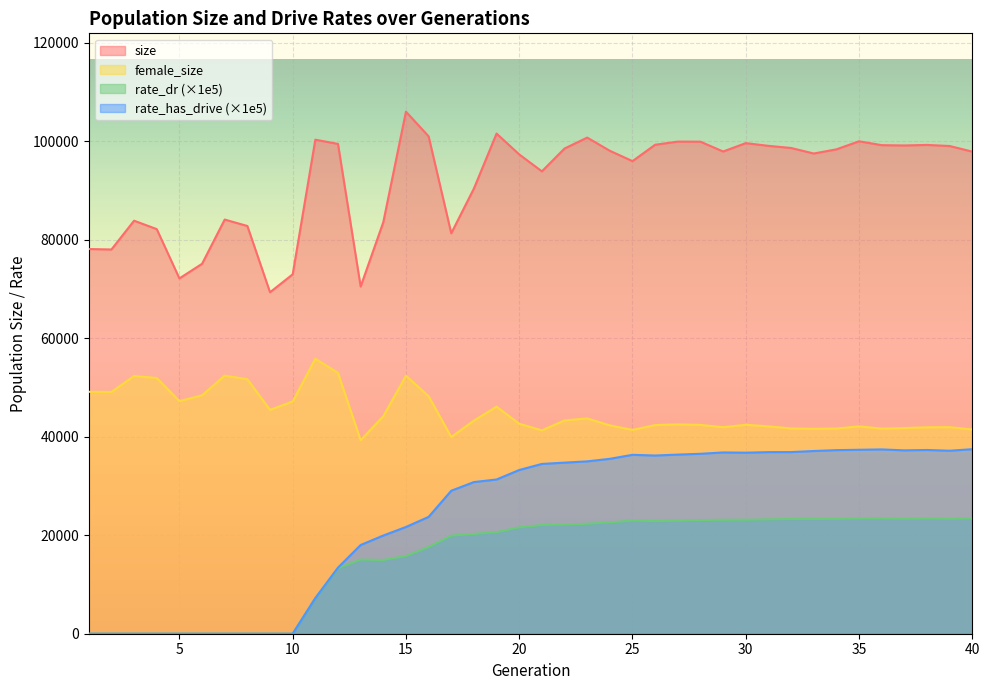

At which category does rate_dr reach its first local valley?

14